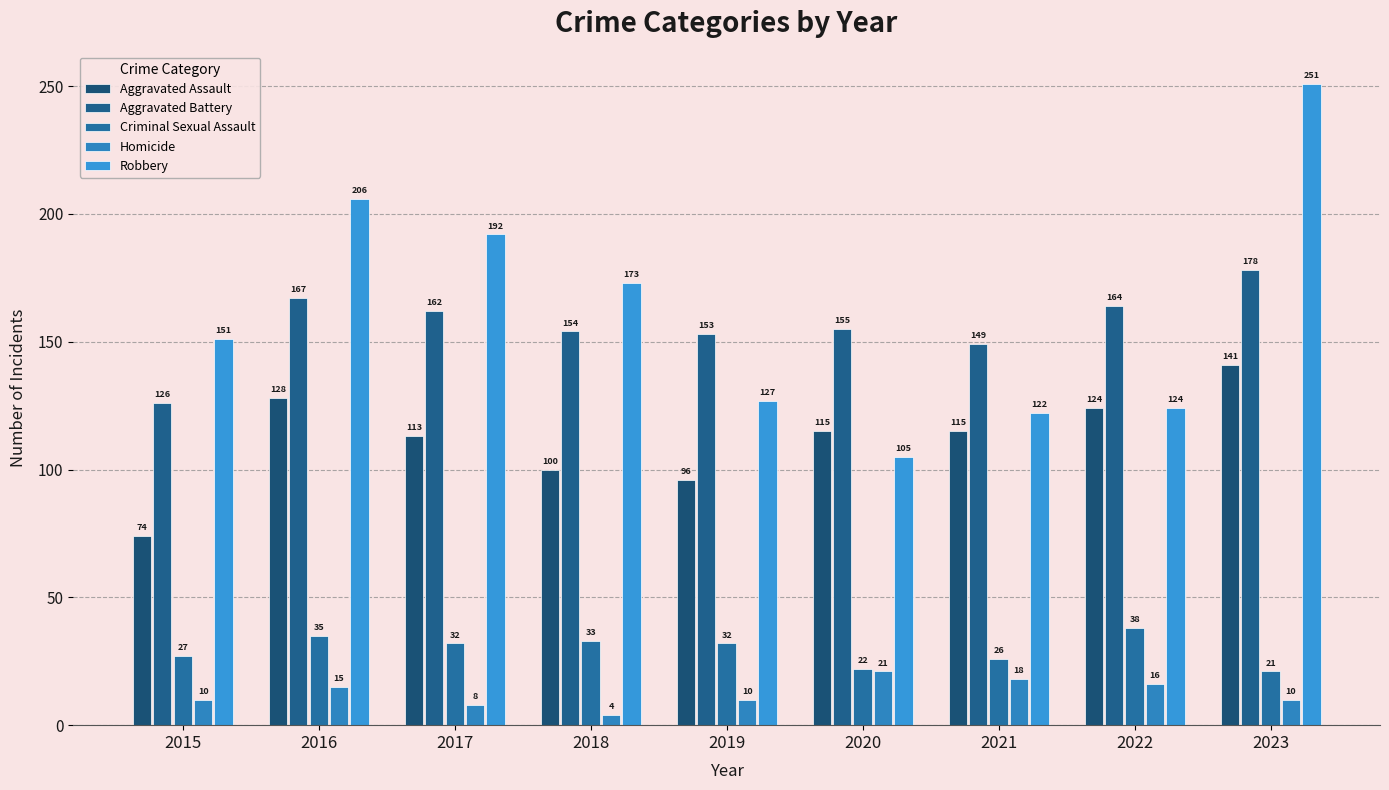

What is the total value across all series at 2021?

430